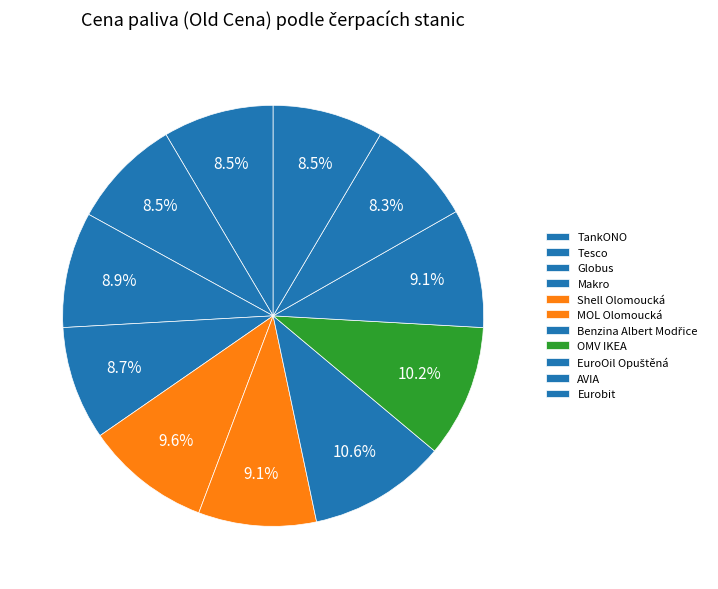

How many segments does this pie chart have?

11